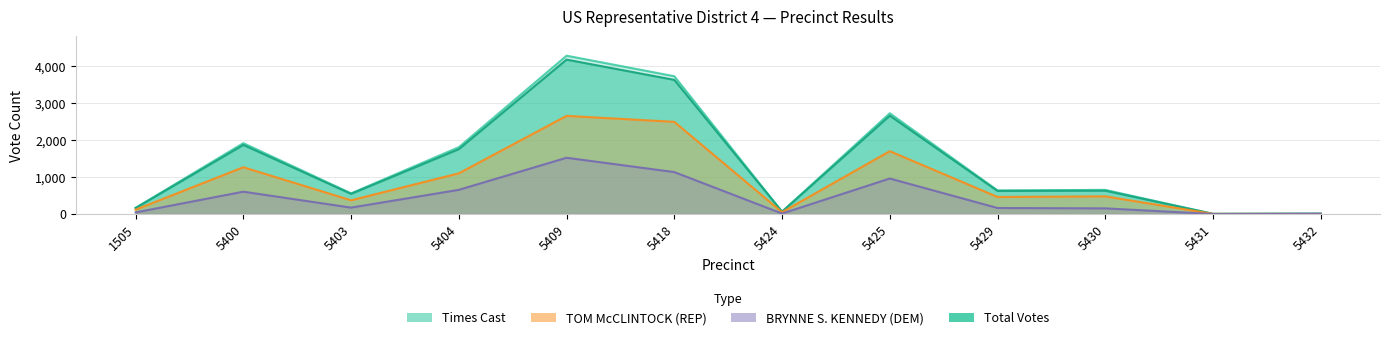

What is the difference between the maximum and minimum values in the Times Cast series?

4276